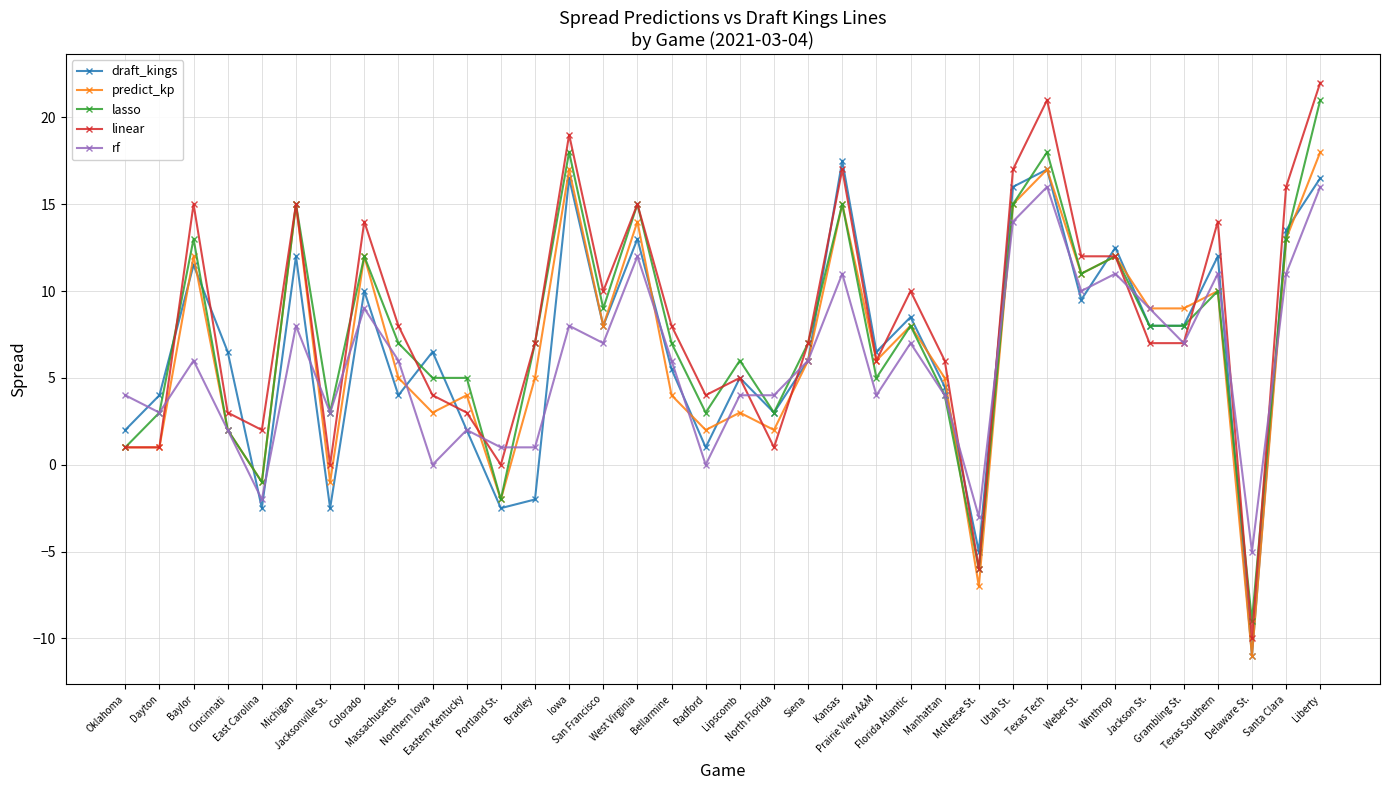

How many distinct data groups are displayed?

5